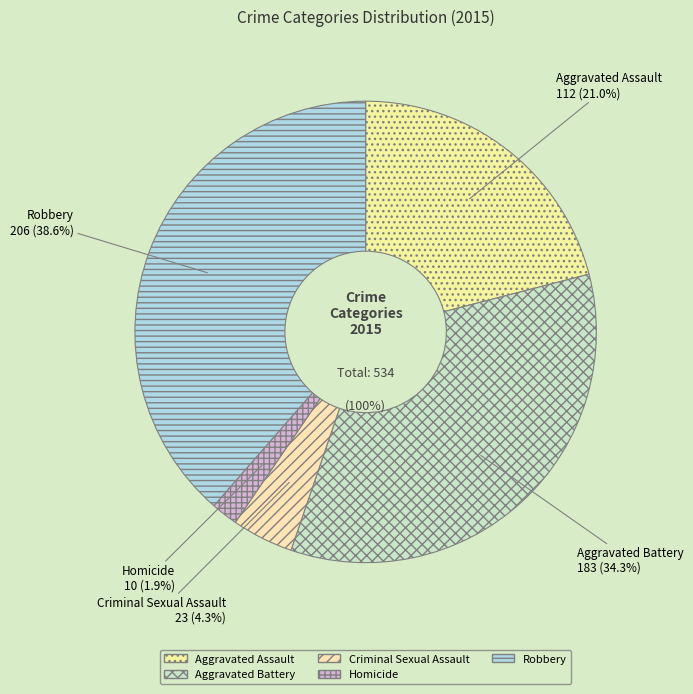

Count the number of slices in the pie.

5